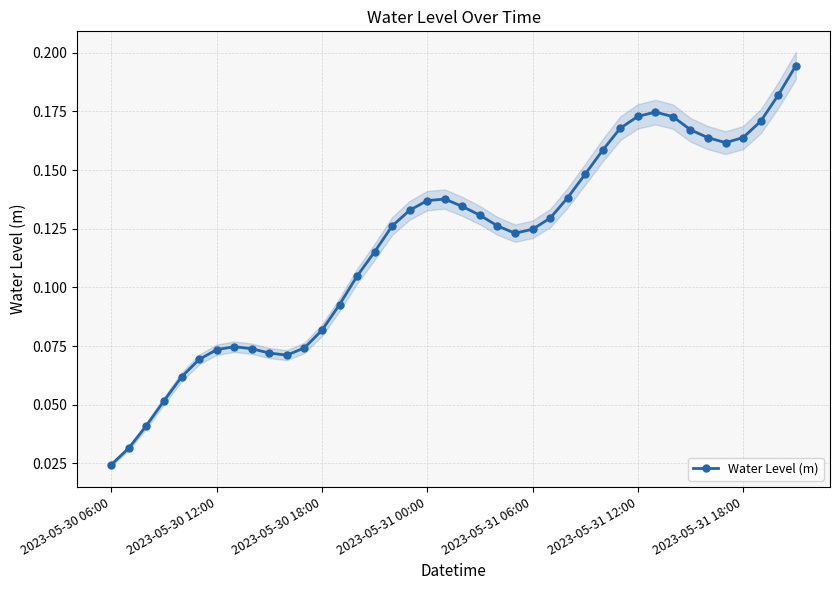

How many interior local peaks (higher than both neighbors) does the data have?

3